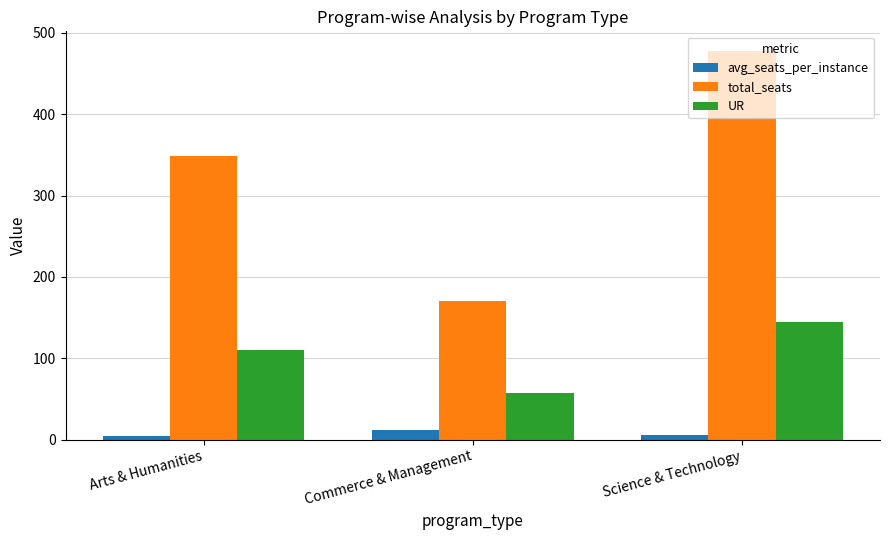

What is the difference between the total_seats values at Commerce & Management and Science & Technology?

308.0